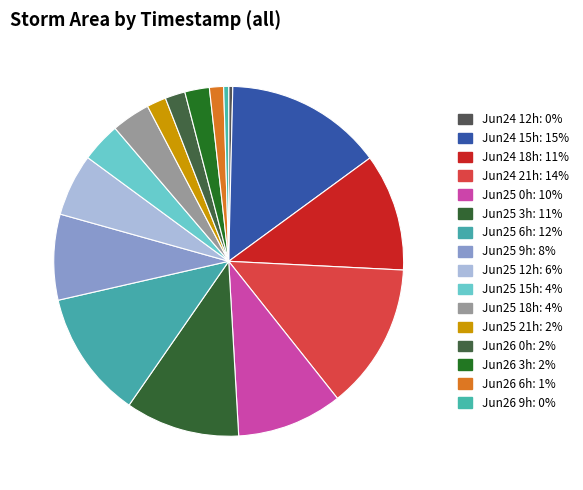

To the nearest percent, what is the average slice percentage?

6%